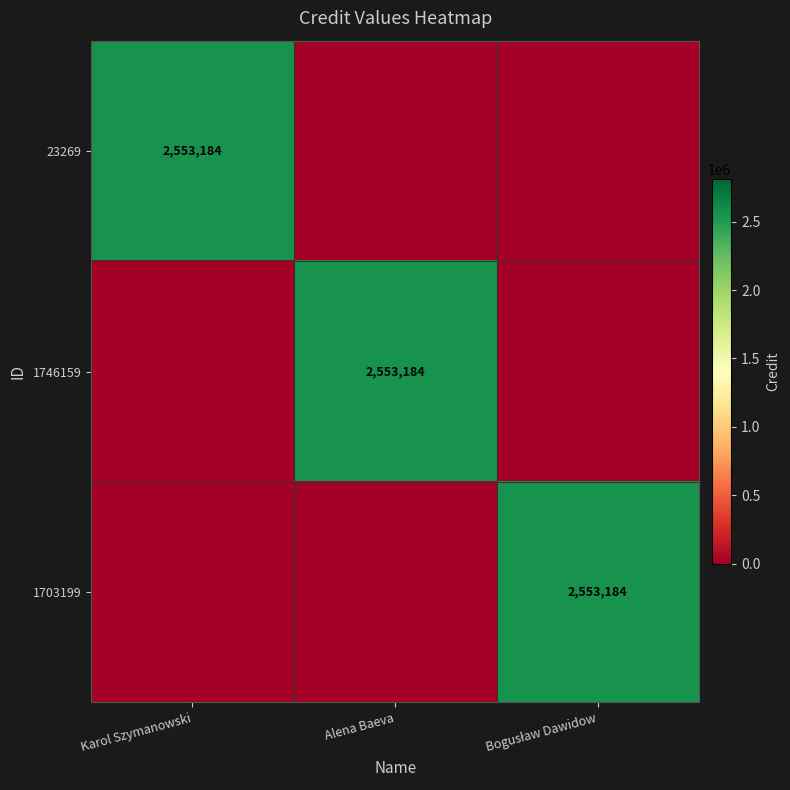

True or false: 23269 has a value of 820610 at Karol Szymanowski.

False